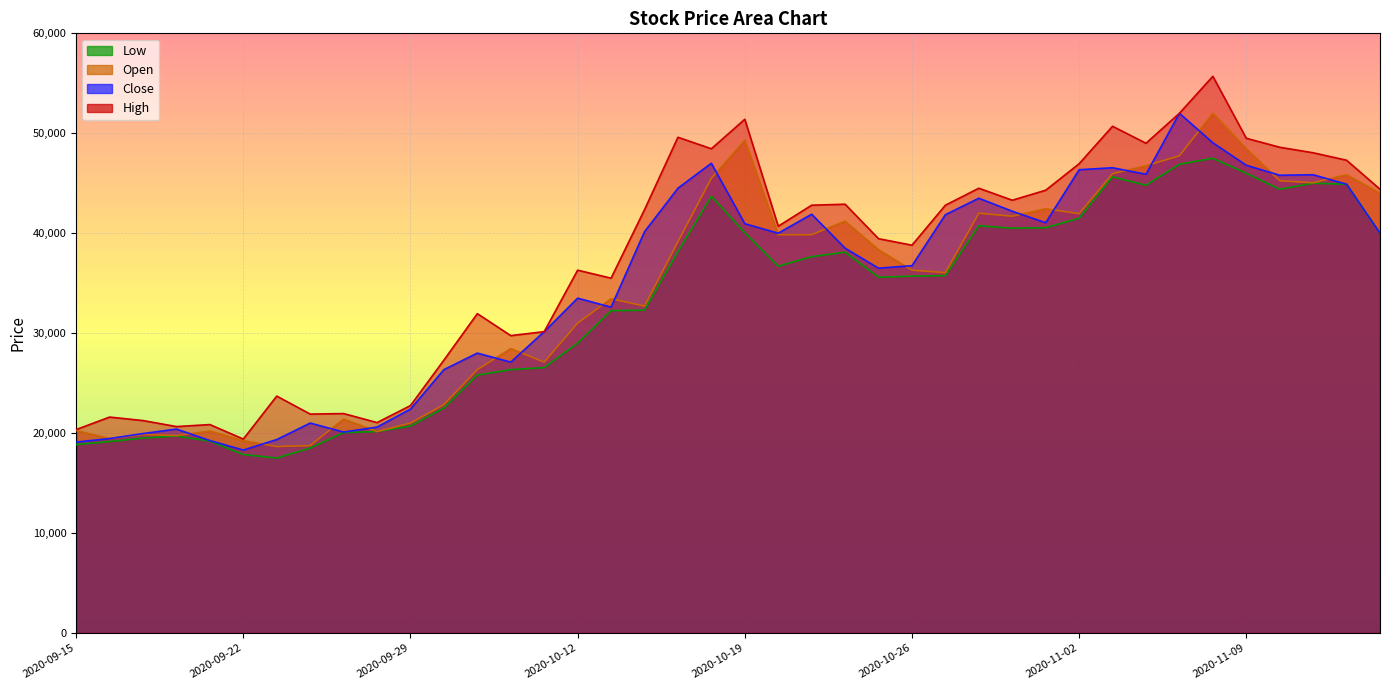

Where does the Close series first go above 40000?

2020-10-14